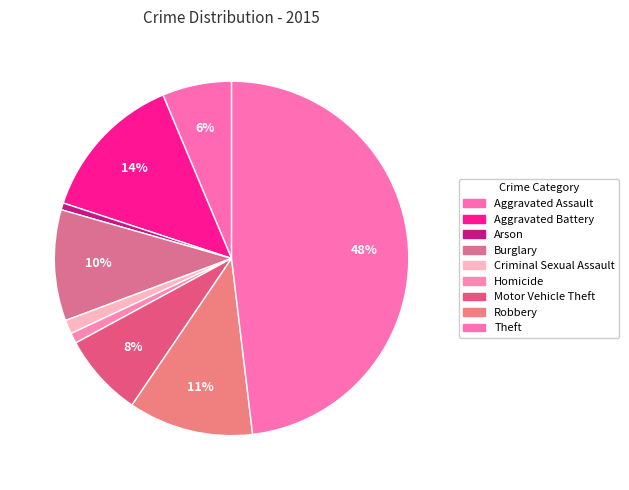

To the nearest percent, what percentage of the pie is Robbery?

11%